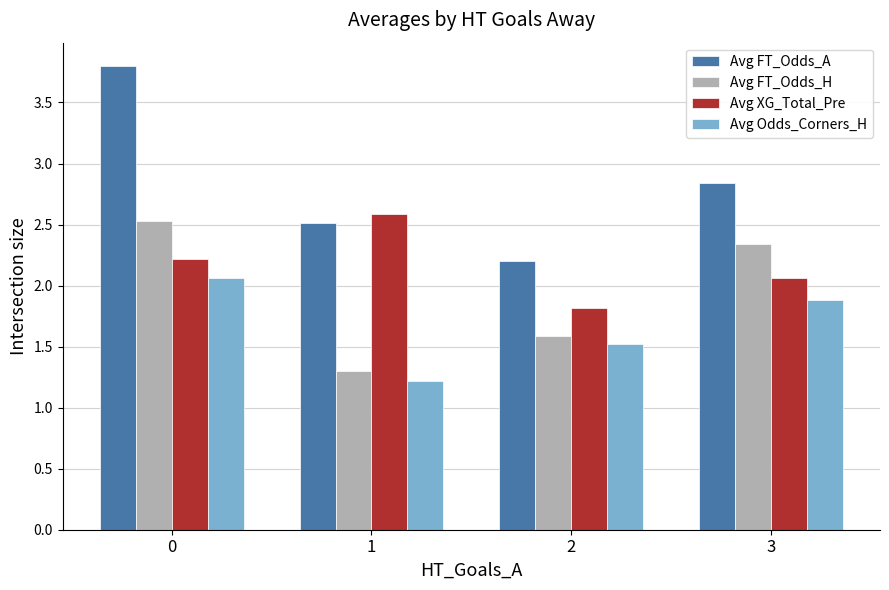

Count the Avg FT_Odds_A values in the range 2 to 3.

3